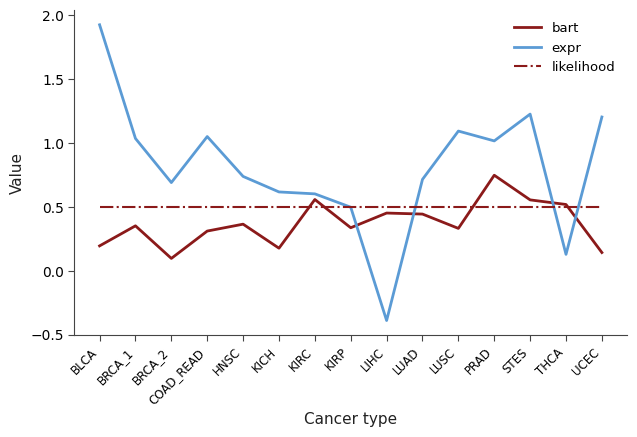

Which category has the highest value across all series?

BLCA